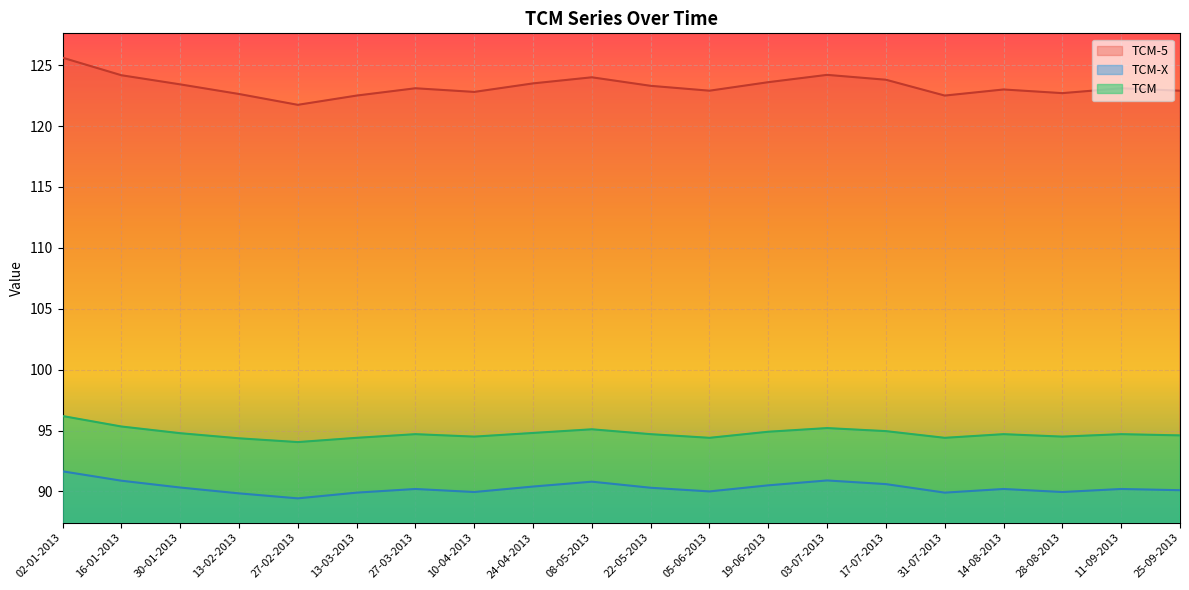

How many data points in TCM-X are above 90?

13